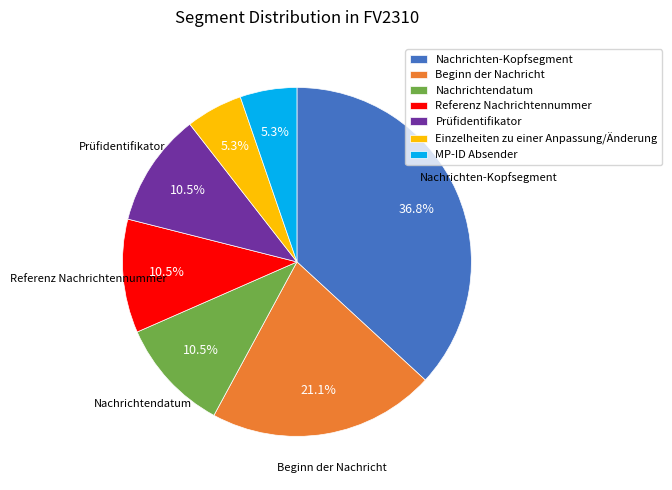

Between Referenz Nachrichtennummer and Beginn der Nachricht, which is larger?

Beginn der Nachricht